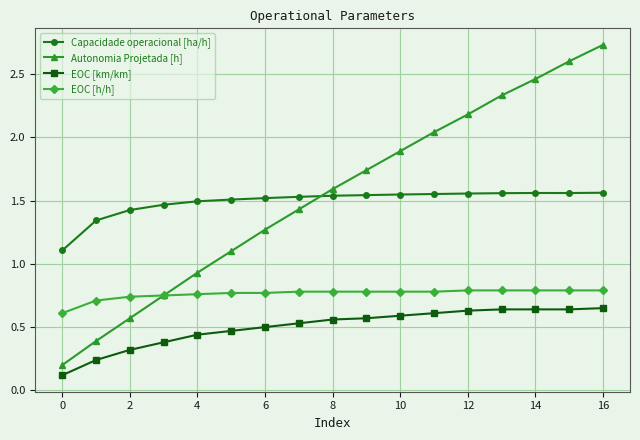

Which series has the largest range (max minus min)?

Autonomia Projetada [h]